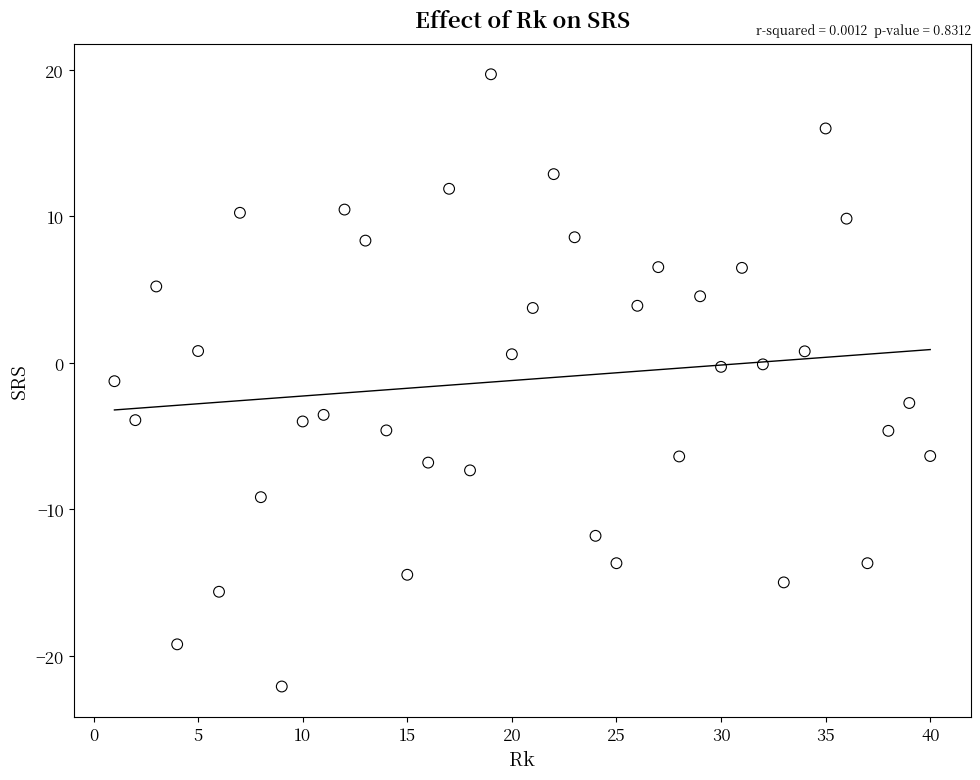

What is the range of X values (max minus min)?

39.0